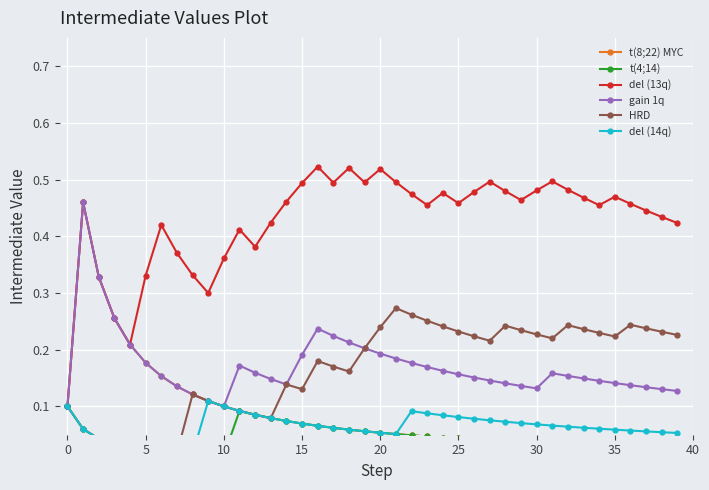

True or false: t(4;14) and del (13q) intersect in this chart.

False